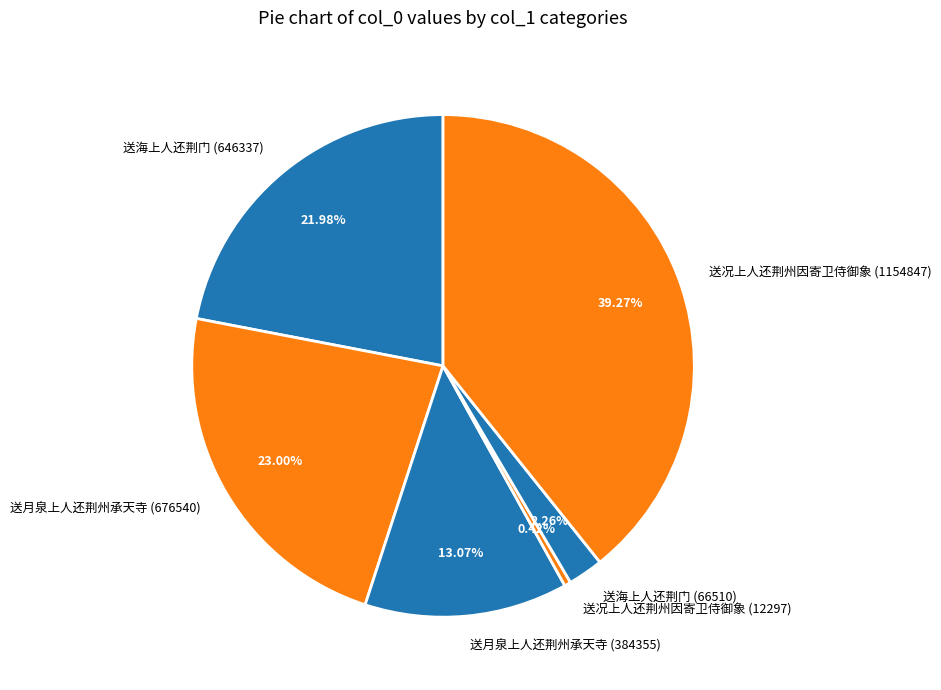

How many segments does this pie chart have?

6